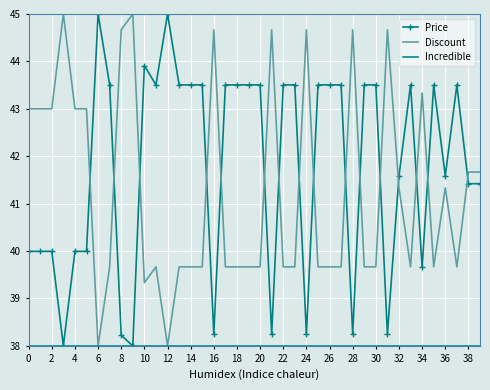

What is the maximum value shown in the chart?

45.0